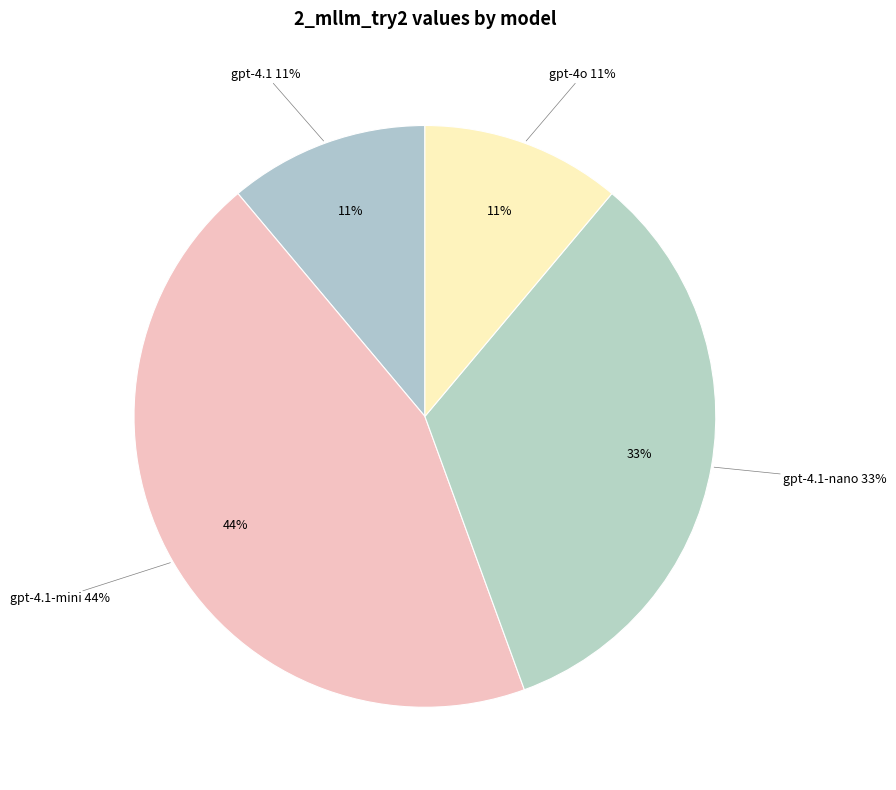

What percentage is the gpt-4.1-mini slice, to the nearest percent?

44%